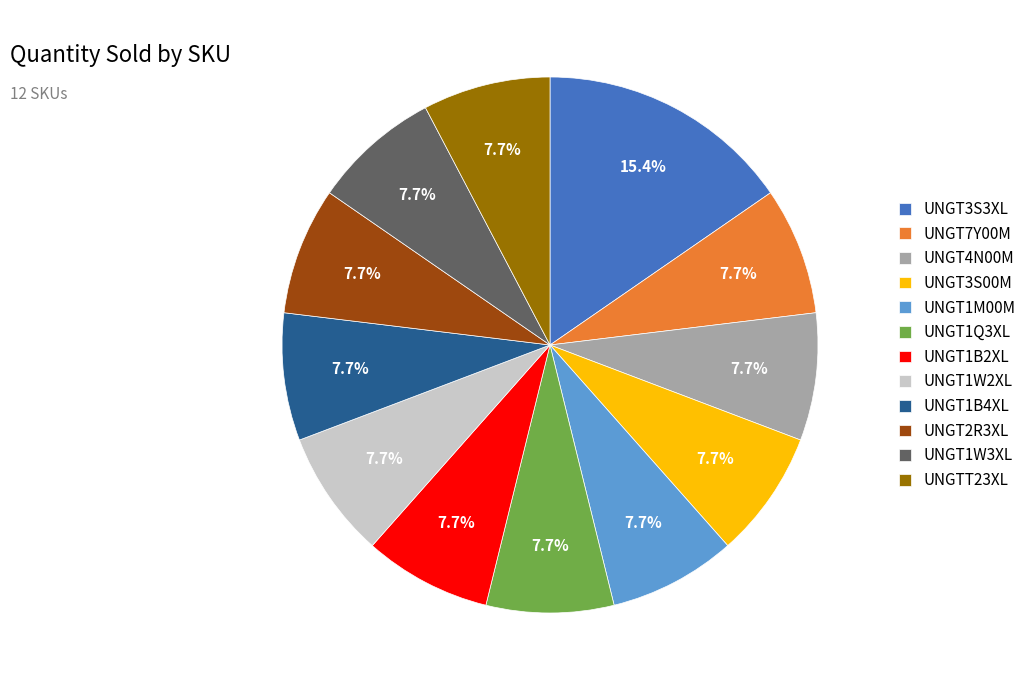

Approximately how many times larger is the value at UNGT1Q3XL compared to UNGT1M00M?

1.0